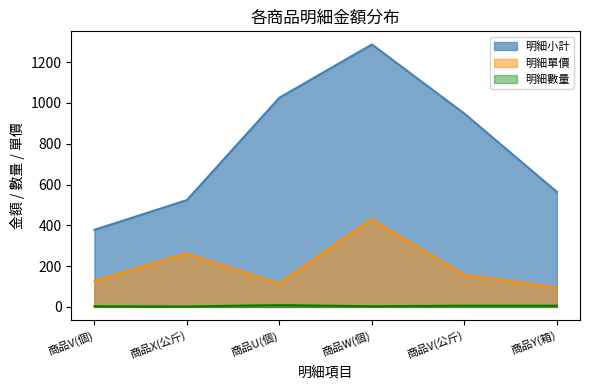

What is the lowest value of the 明細單價 series?

94